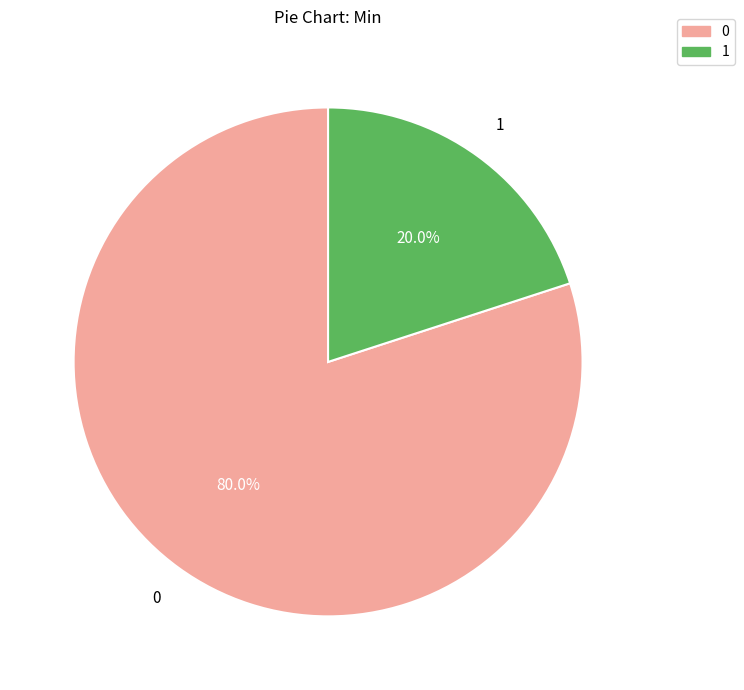

Is there a majority slice in this chart?

Yes